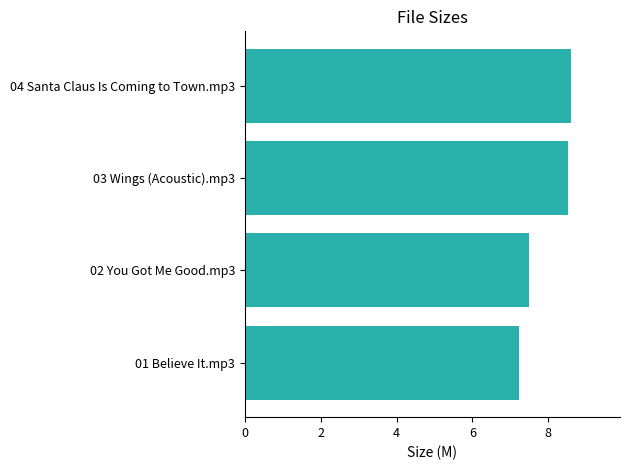

How many bars are there in total?

4